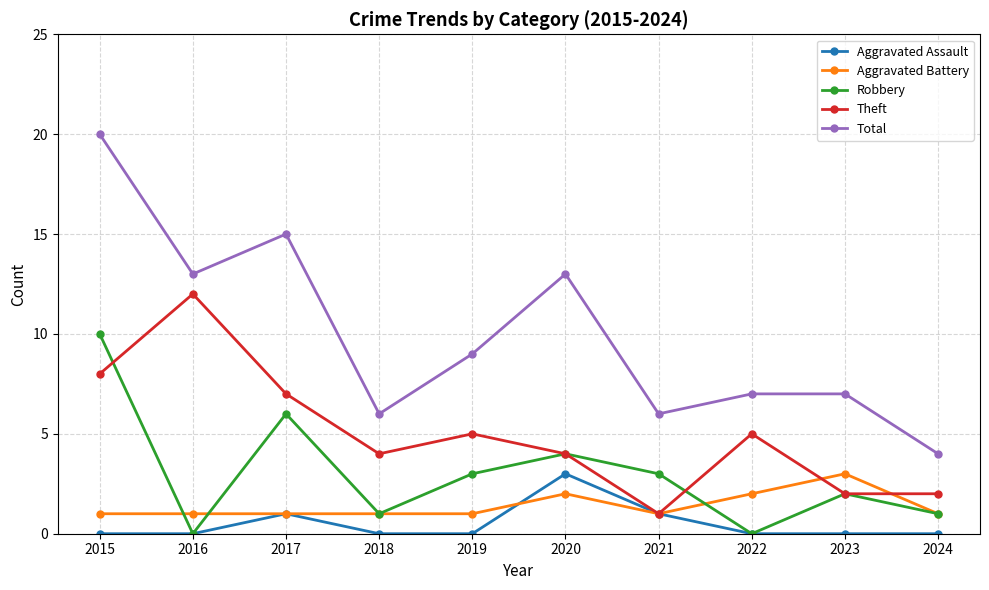

What is the difference between the highest and lowest values at 2018?

6